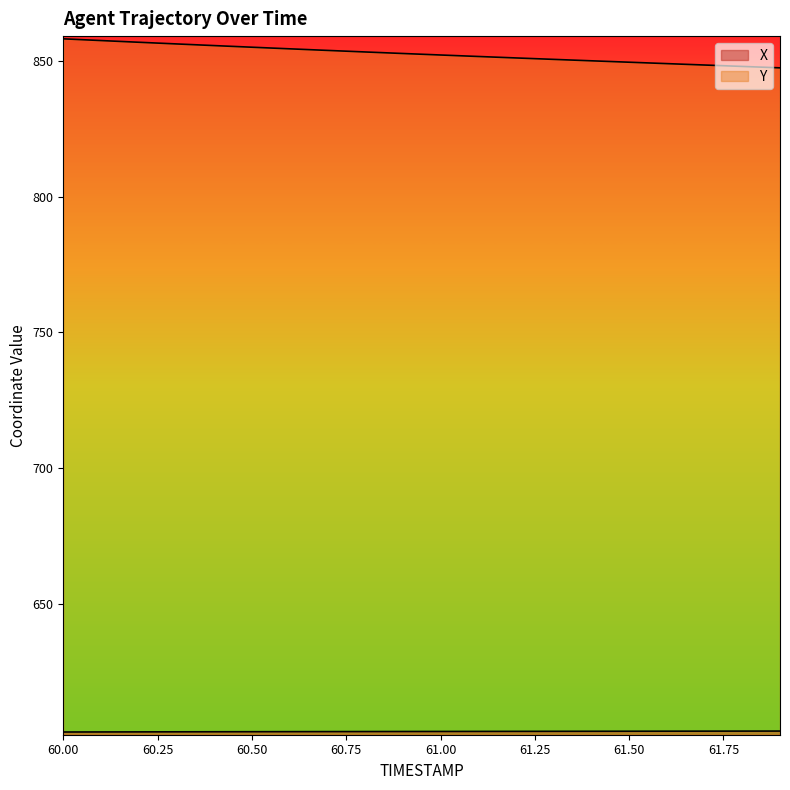

The X series shows 602.8 at 60.4. True or false?

True